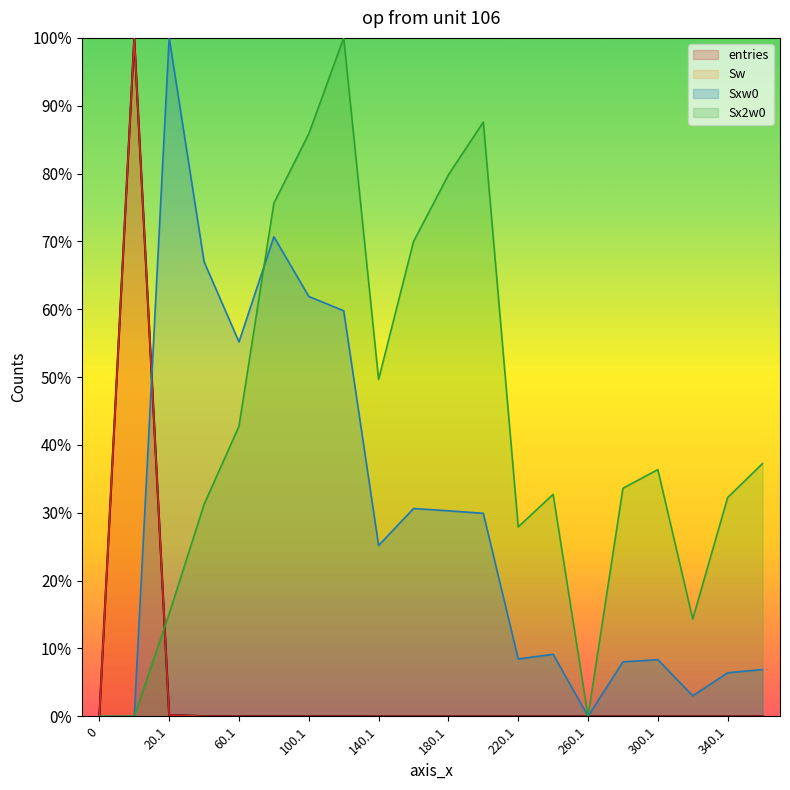

Which has a higher value, 60.1 or 80.1?

60.1